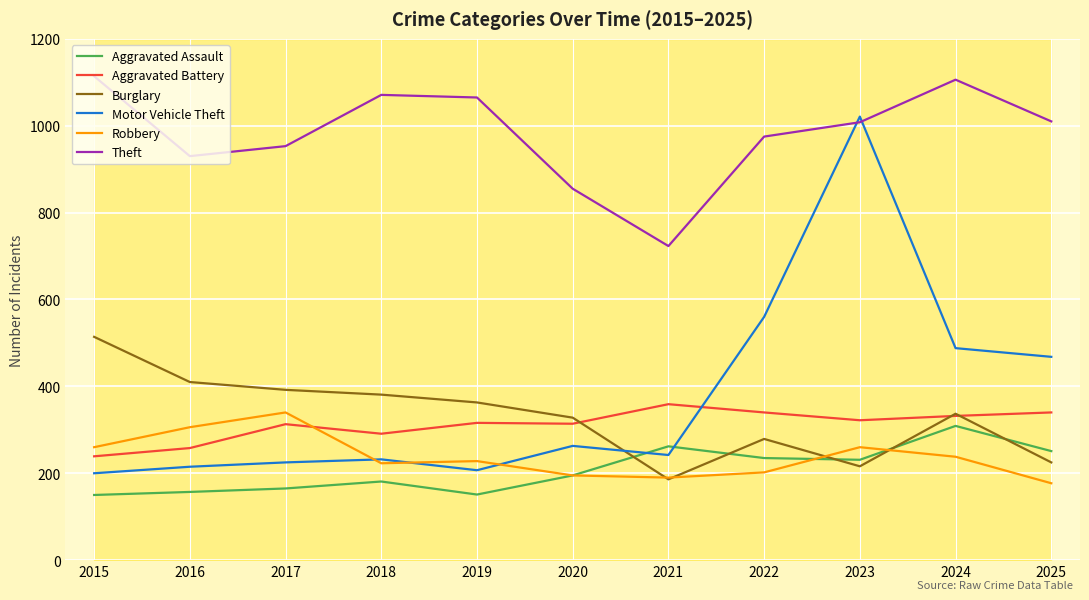

True or false: Theft and Burglary cross at least once.

False